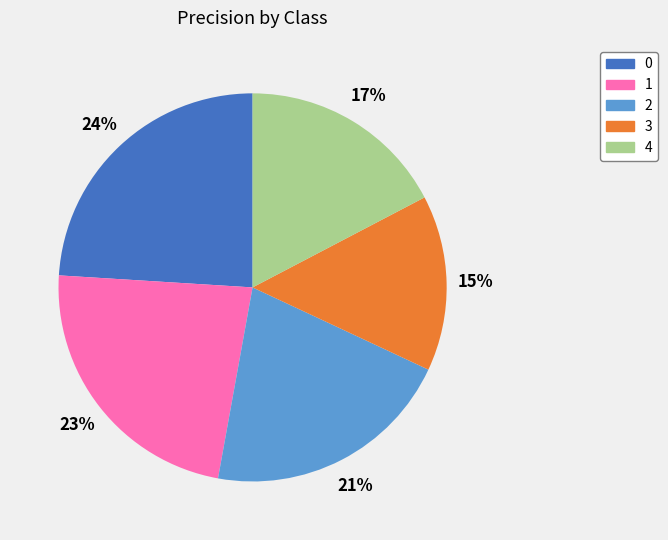

Is it true that 4 is 17% of the pie?

True